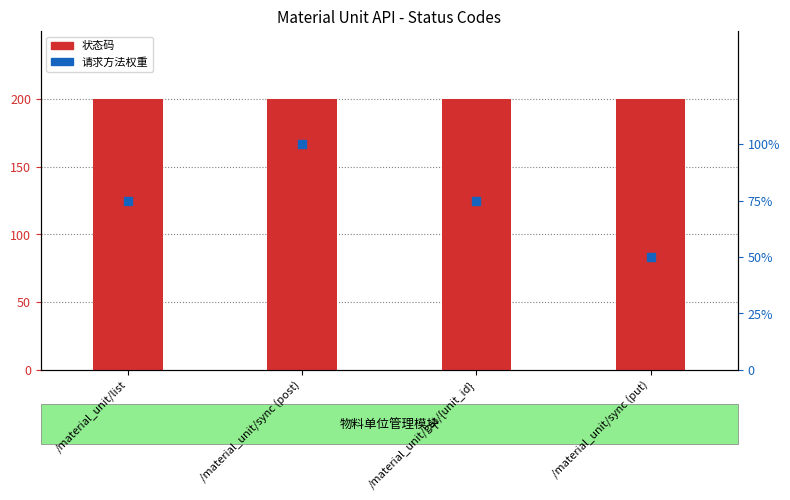

At which category is the sum across all series the highest?

/material_unit/sync (post)